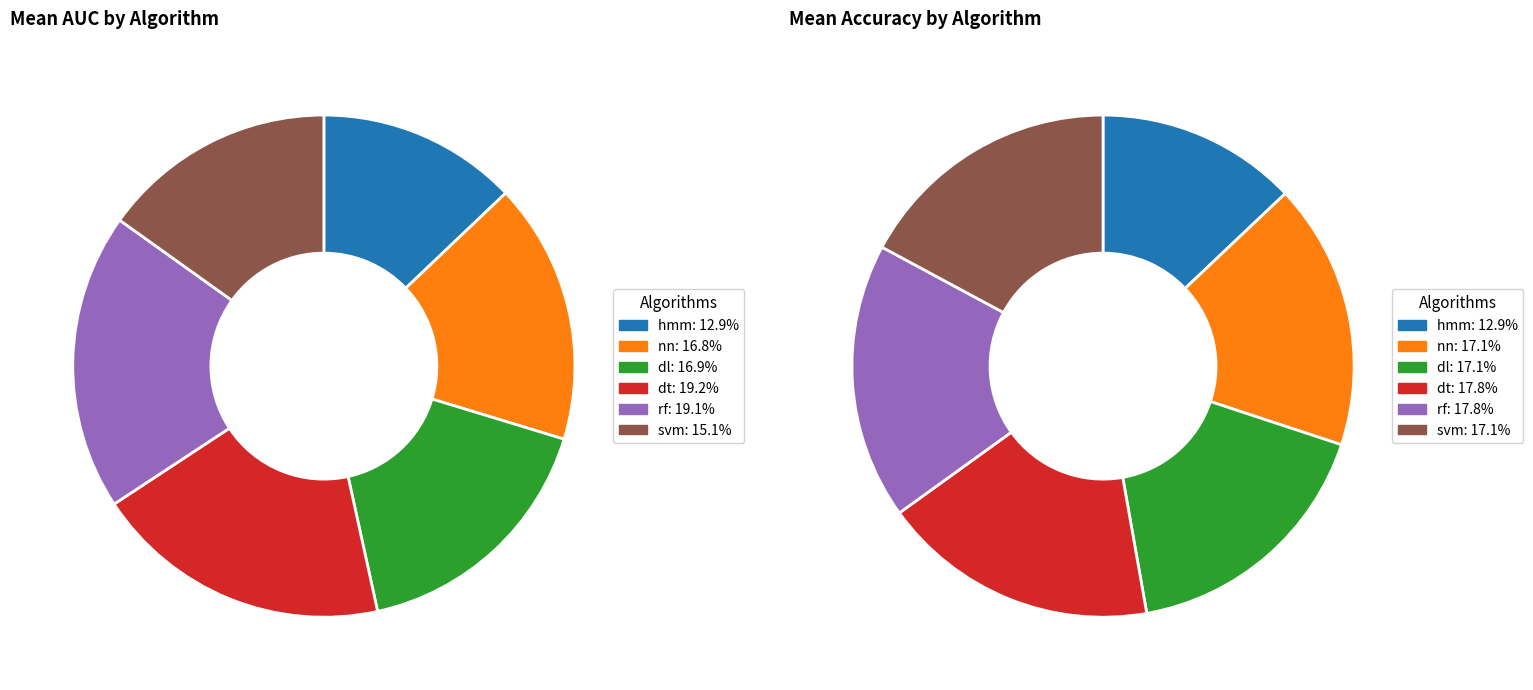

Combined, do nn and rf account for over 50%?

No